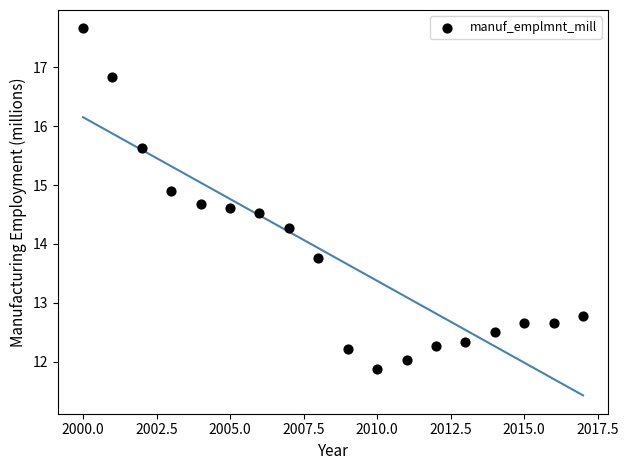

What is the range of X values (max minus min)?

17.0